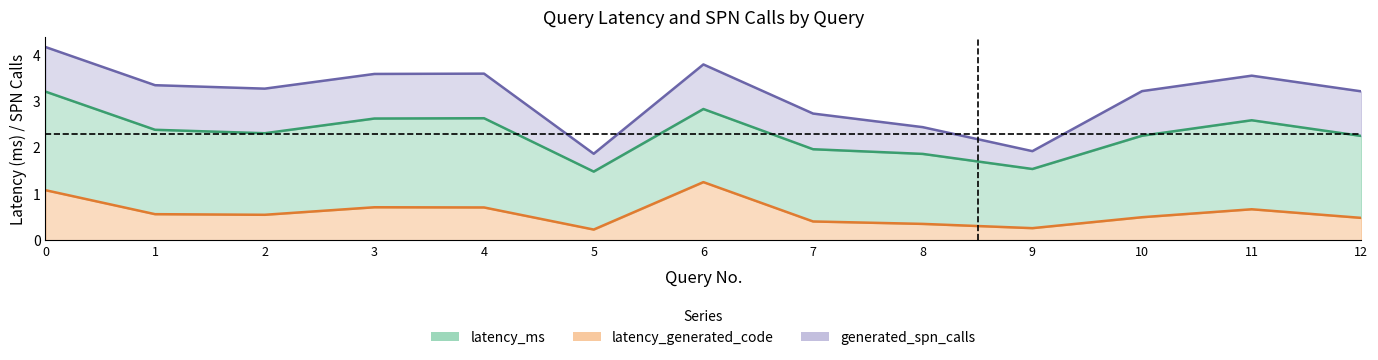

List the labels in order of generated_spn_calls value, largest first.

0, 6, 4, 3, 11, 1, 2, 10, 12, 7, 8, 9, 5